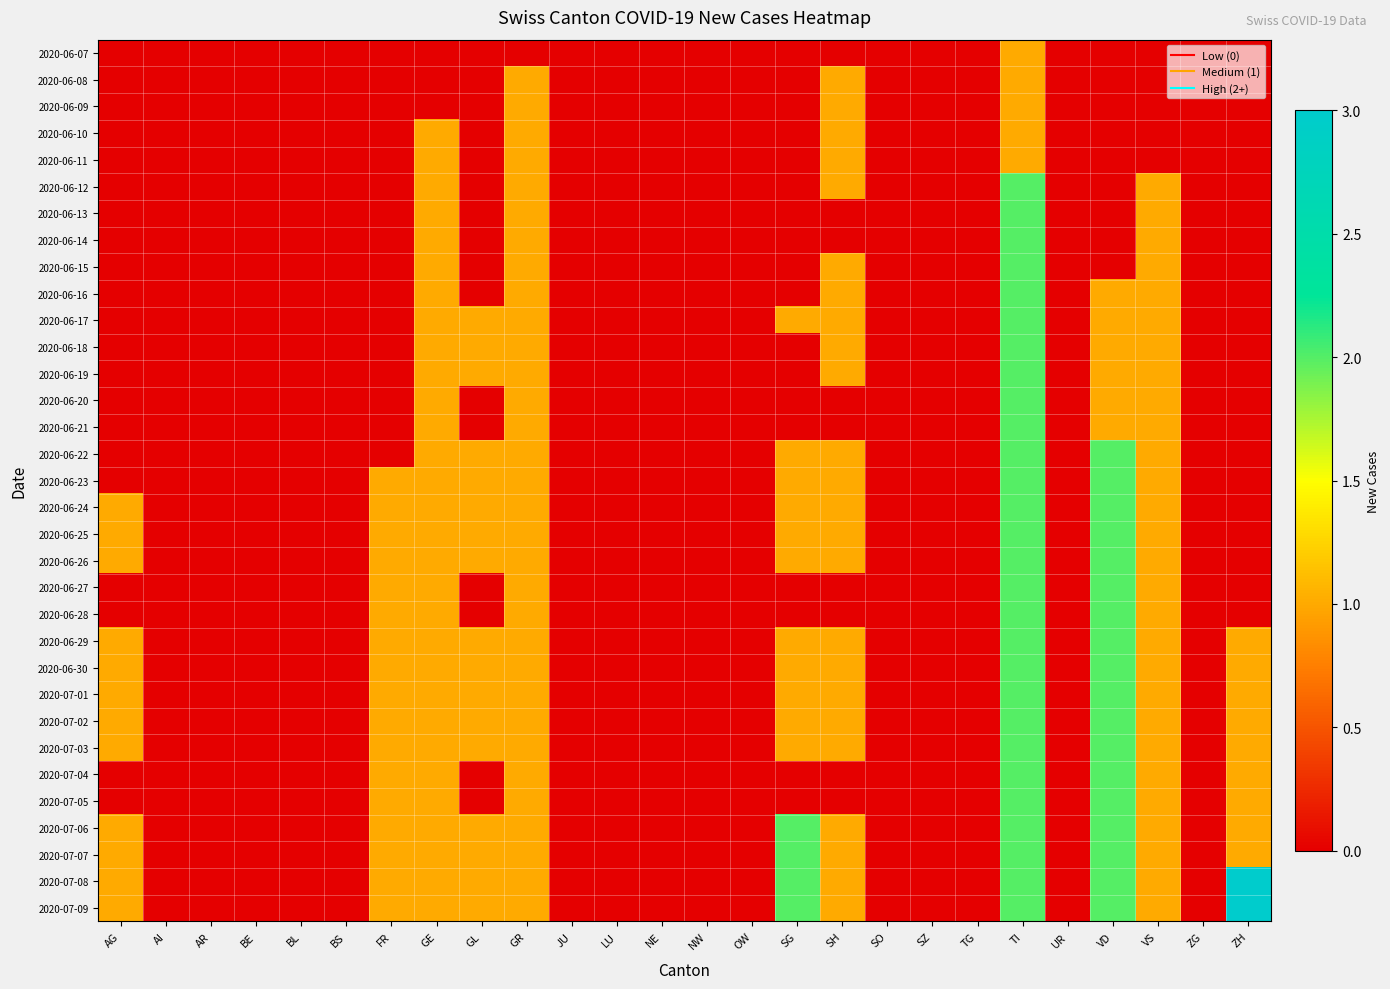

Which has a higher value, TI or SG?

TI